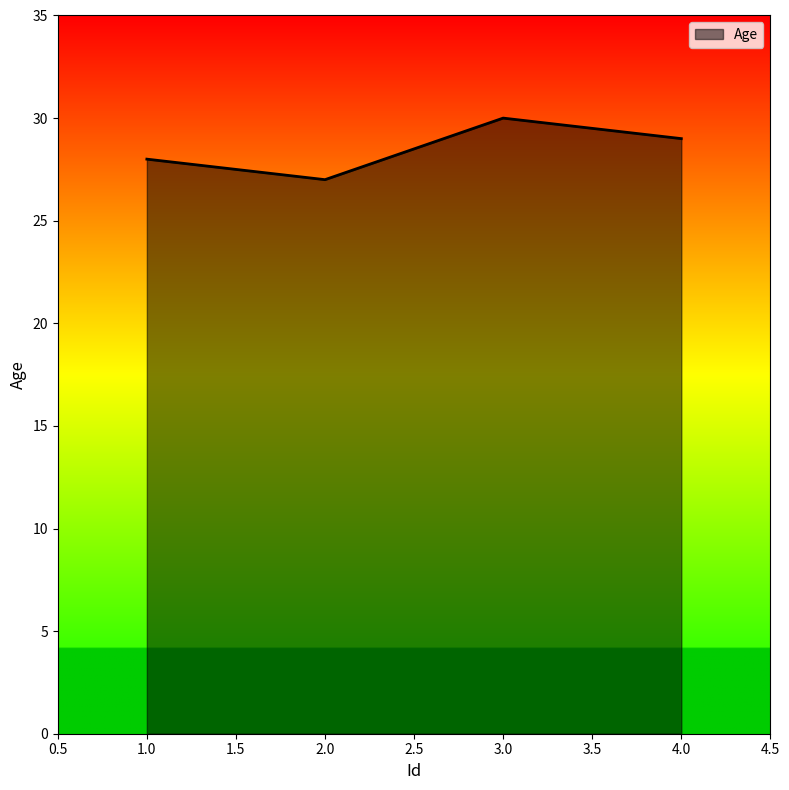

What is the approximate value at 2.0?

27